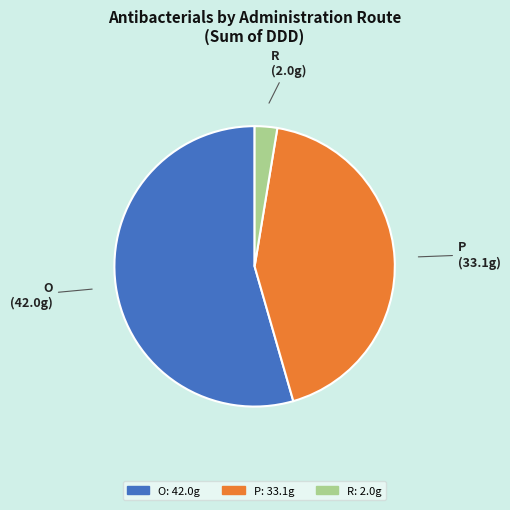

Which slice is the smallest?

R